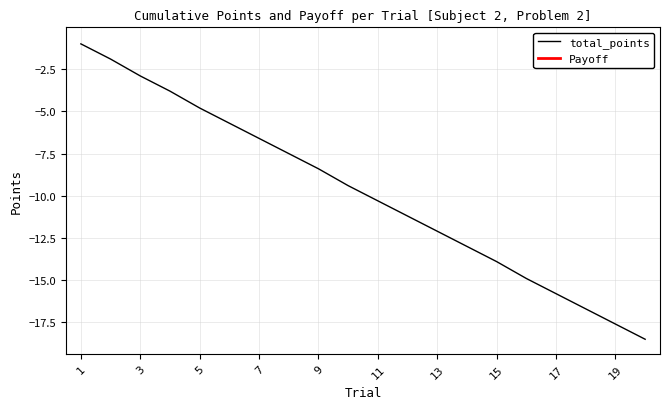

Reading left to right, transcribe all the data shown in this chart.

1=-1.0	2=-1.9	3=-2.9	4=-3.8	5=-4.8	6=-5.7	7=-6.6	8=-7.5	9=-8.4	10=-9.4	11=-10.3	12=-11.2	13=-12.1	14=-13.0	15=-13.9	16=-14.9	17=-15.8	18=-16.7	19=-17.6	20=-18.5